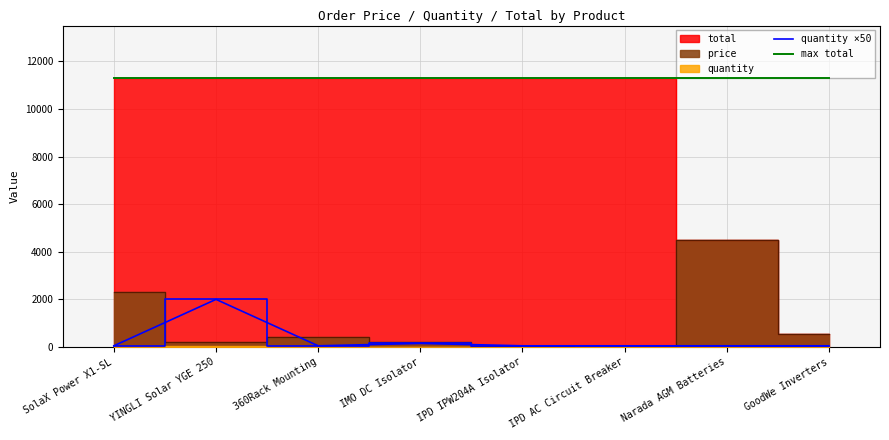

Between SolaX Power X1-SL and YINGLI Solar YGE 250, which series saw the biggest shift?

quantity ×50